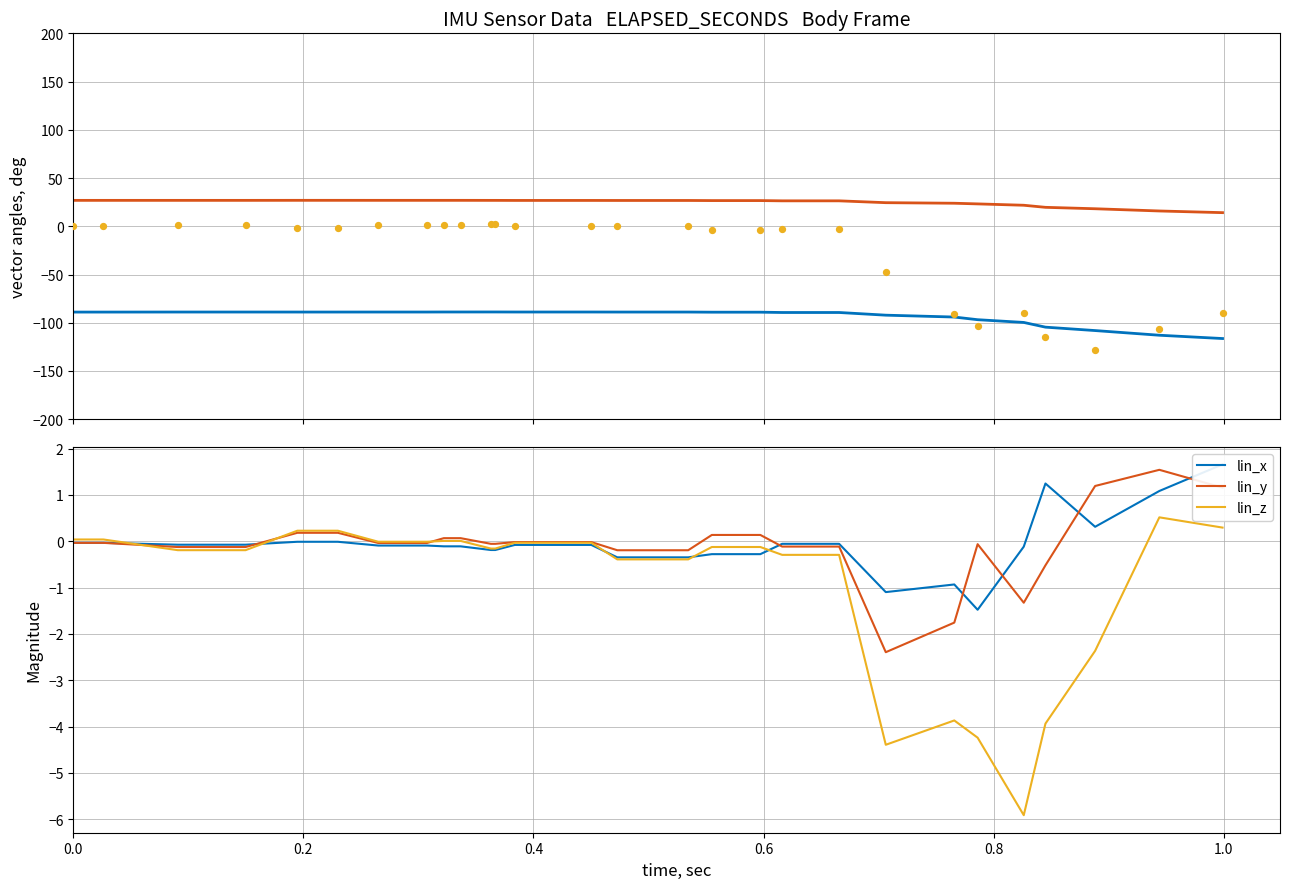

Which series contains the lowest Y value?

gyr_y